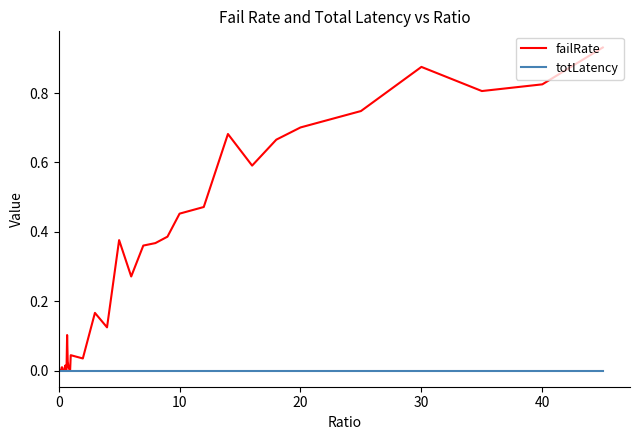

After their last crossing, which series has the higher values: totLatency or failRate?

failRate